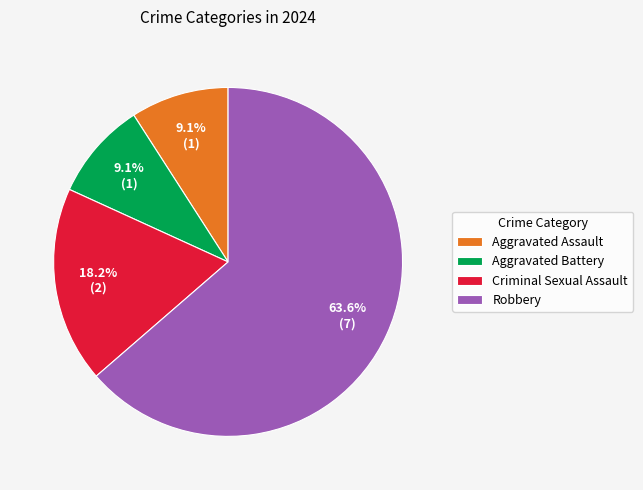

To the nearest percent, what is the combined percentage of Criminal Sexual Assault and Aggravated Battery?

27%